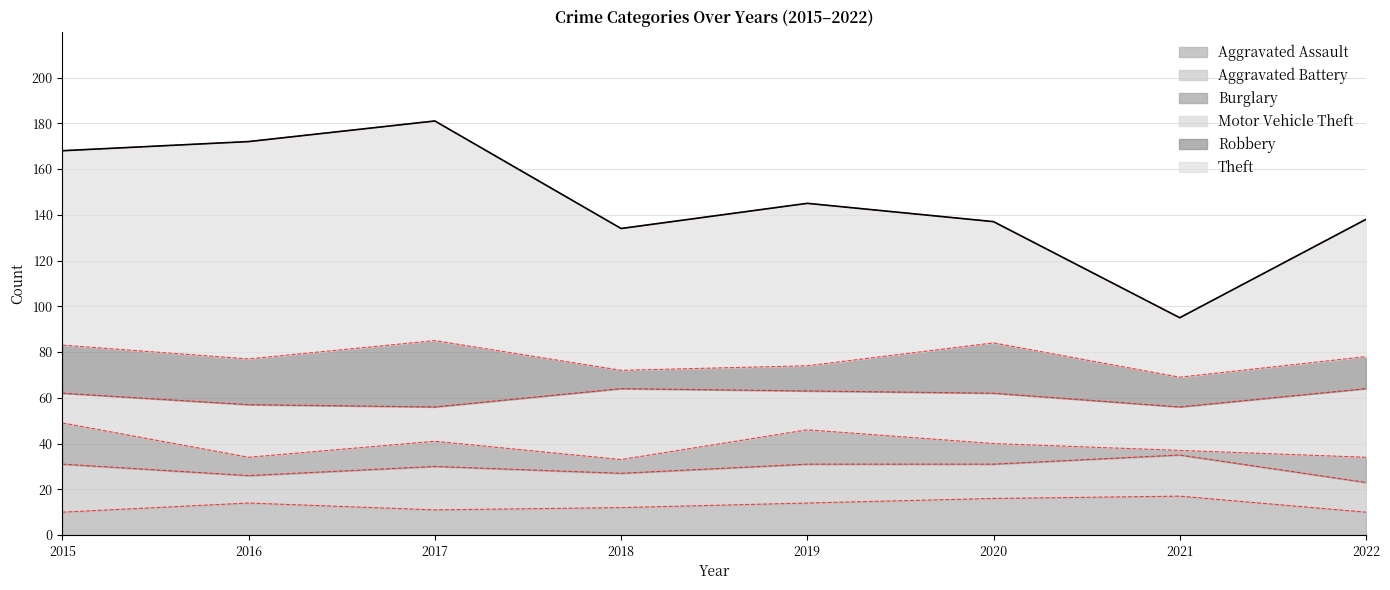

Between which two adjacent categories do Burglary and Aggravated Assault first intersect?

2015 and 2016